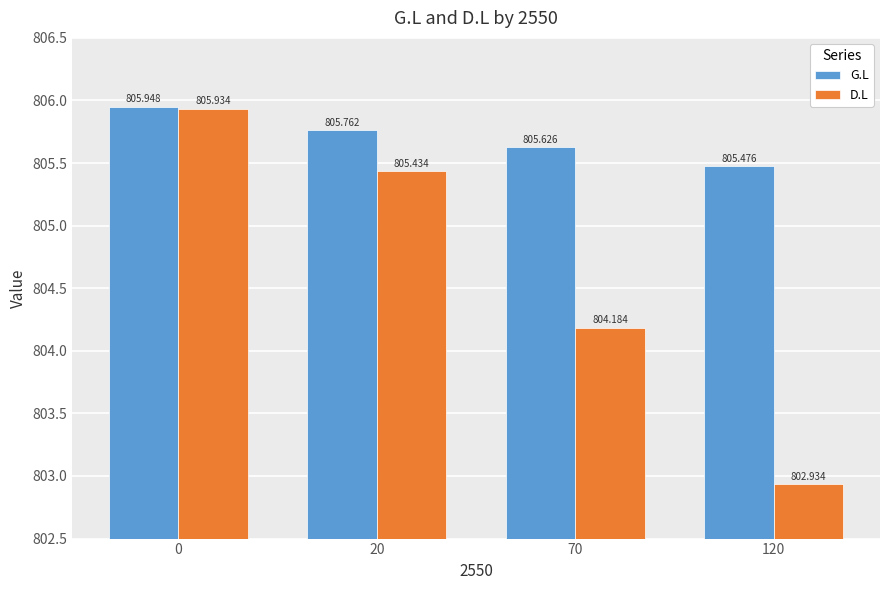

Reading left to right, extract all data points from this chart.

G.L: 805.9	805.8	805.6	805.5
D.L: 805.9	805.4	804.2	802.9